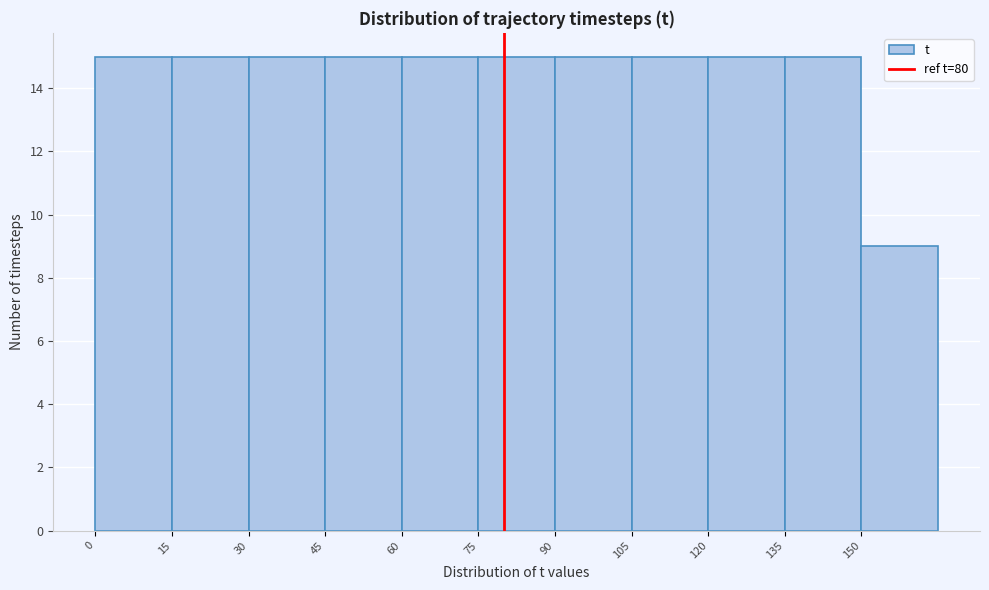

Reading left to right, list every bar in this chart as the range it spans on the x-axis followed by its height. Neither the bar edges nor the heights are printed on the chart, so give them approximately, as read against the axes.

0 to 15: 15
15 to 30: 15
30 to 45: 15
45 to 60: 15
60 to 75: 15
75 to 90: 15
90 to 105: 15
105 to 120: 15
120 to 135: 15
135 to 150: 15
150 to 165: 9